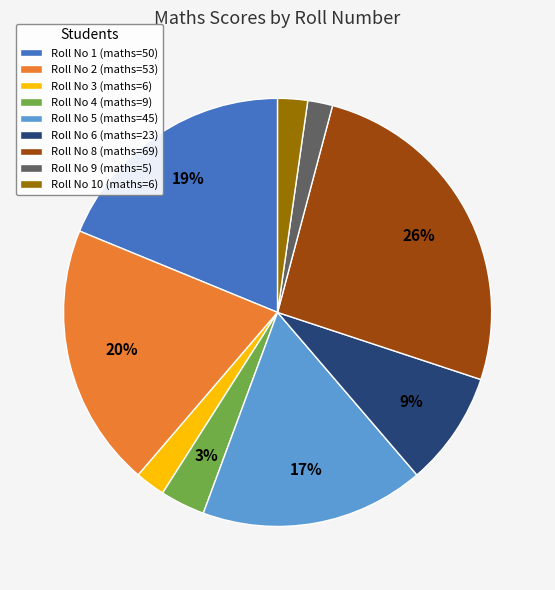

Does any single category account for the majority?

No